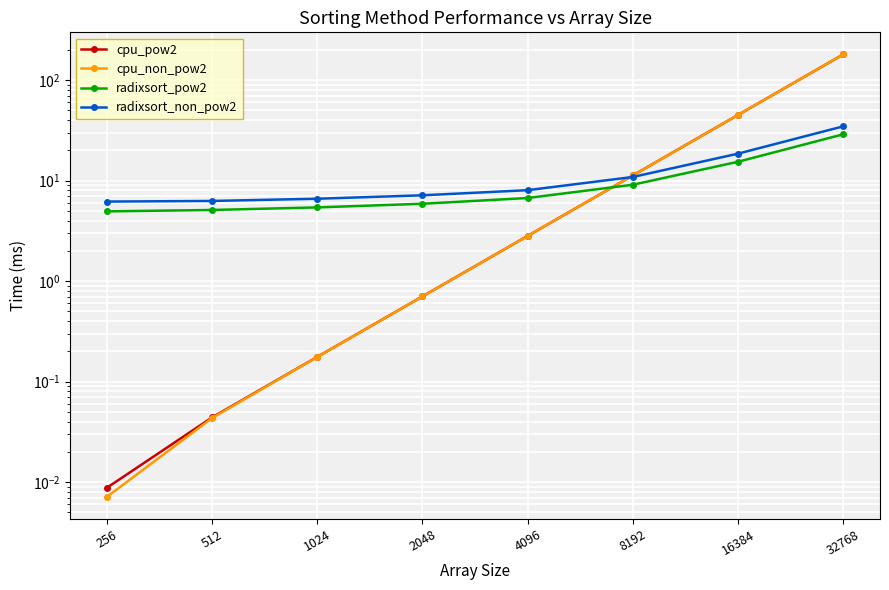

What is the sum of the cpu_pow2 values at 256 and 2048?

0.7